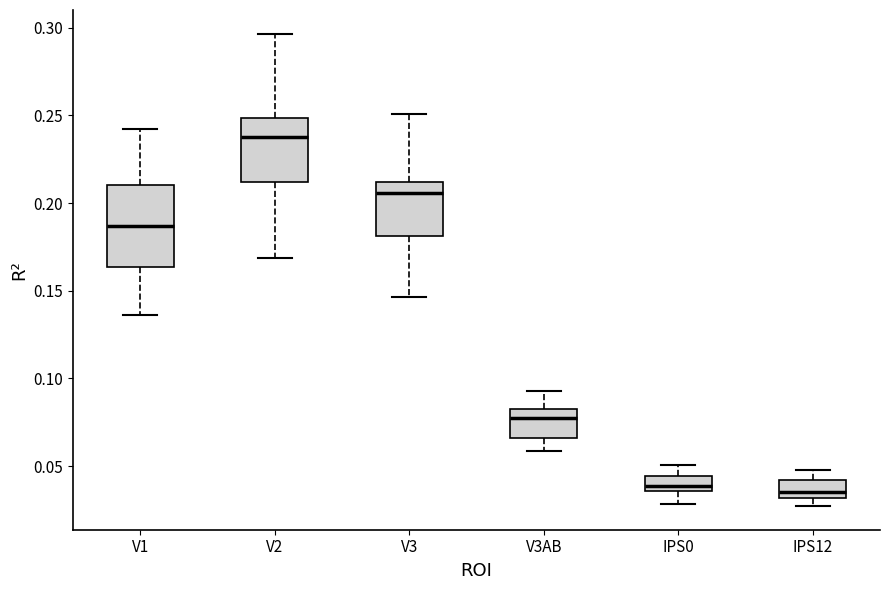

Where is the lower edge of the box for V3AB on the y-axis? The values are not printed on the chart, so give them approximately, as read against the axis.

0.065